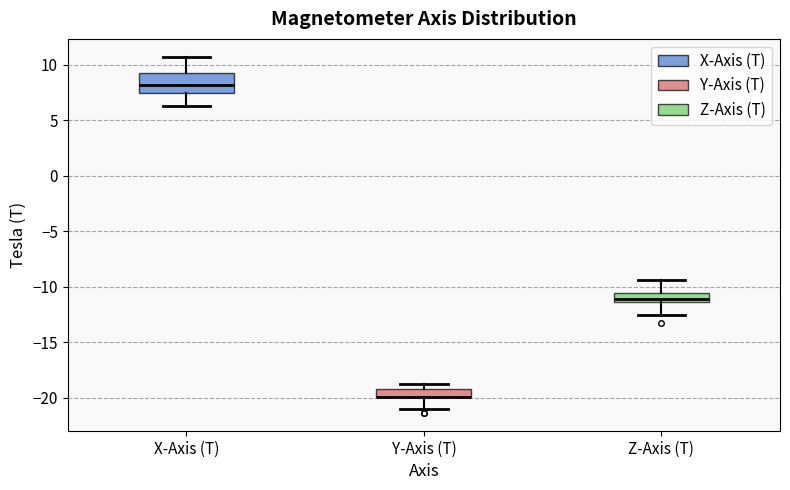

Where is the upper edge of the box for Y-Axis (T) on the y-axis? The values are not printed on the chart, so give them approximately, as read against the axis.

-19.0